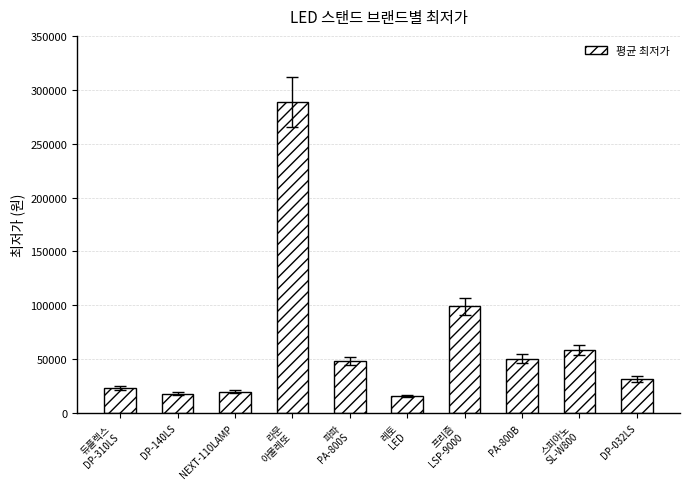

What is the value of the 8th bar from the left?

50430